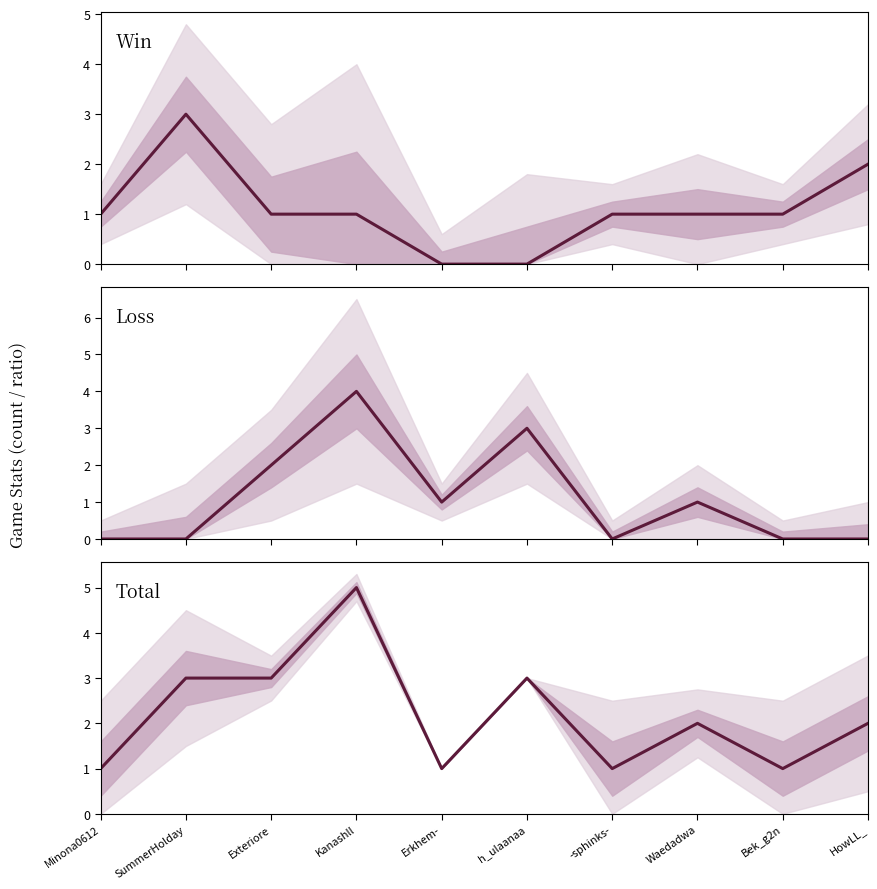

Which series has the largest range (max minus min)?

Loss